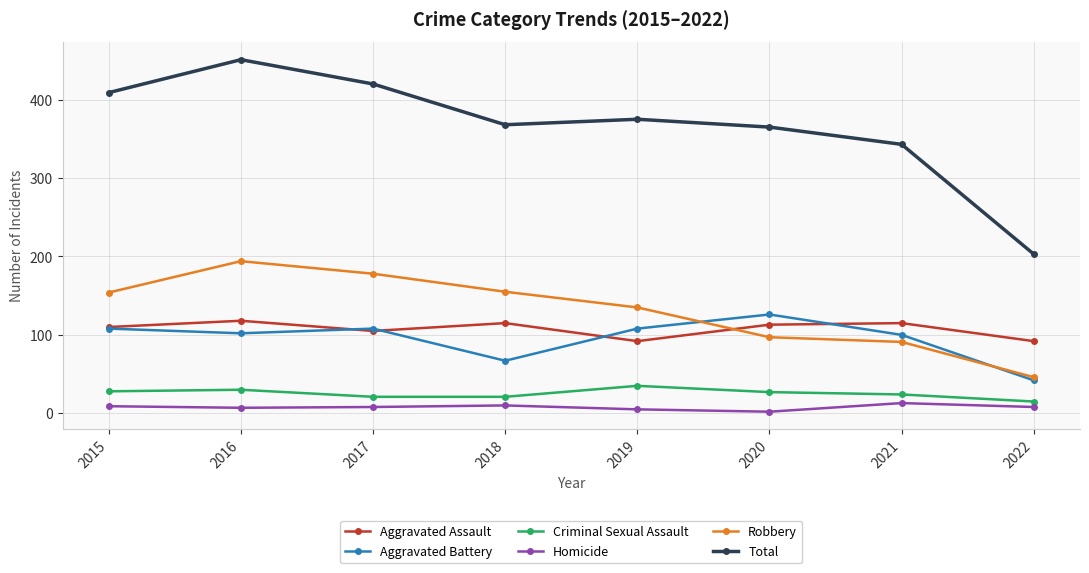

At which category does Aggravated Battery reach its first local valley?

2016